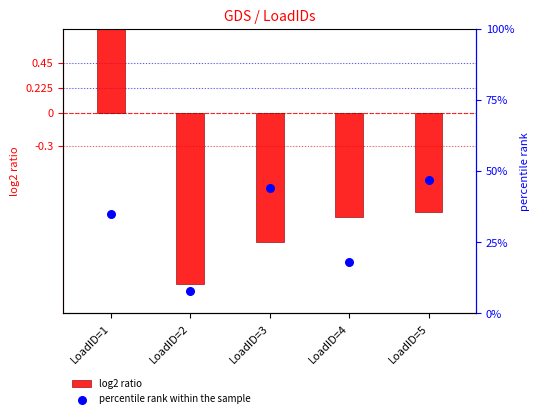

Which series has the largest total across all categories?

percentile rank within the sample